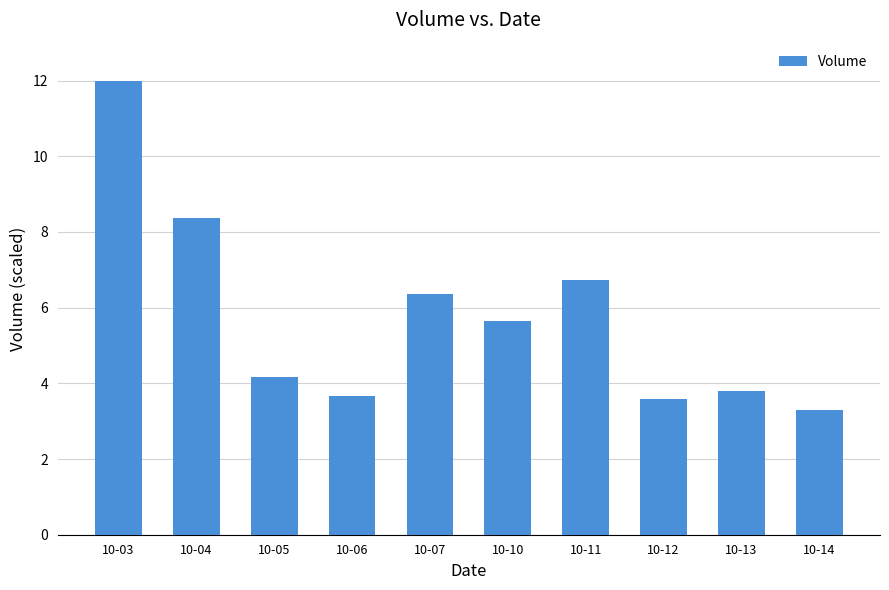

Between 10-14 and 10-13, which is larger?

10-13